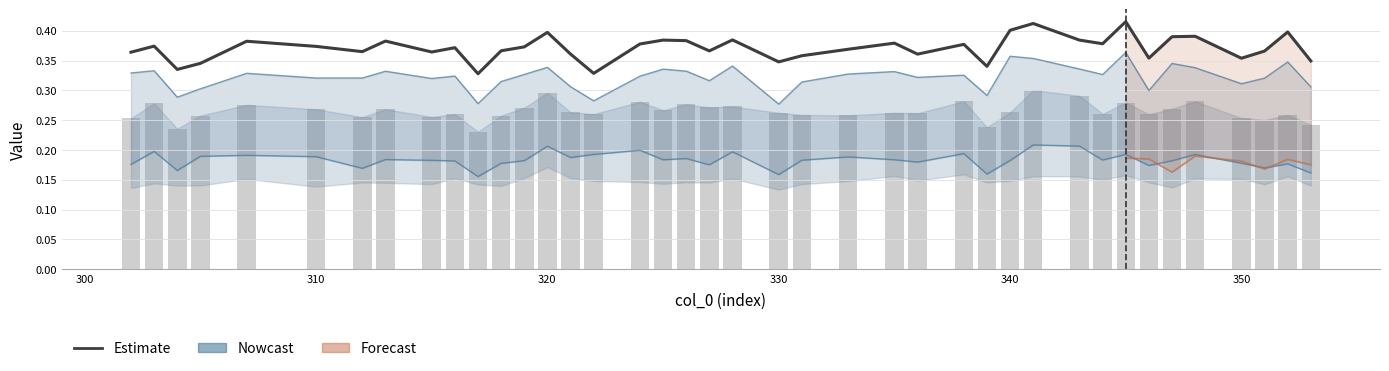

Reading right to left, extract all data points from this chart.

col_1: 0.3	0.4	0.4	0.4	0.4	0.4	0.4	0.4	0.4	0.4	0.4	0.4	0.3	0.4	0.4	0.4	0.4	0.4	0.3	0.4	0.4	0.4	0.4	0.4	0.3	0.4	0.4	0.4	0.4	0.3	0.4	0.4	0.4	0.4	0.4	0.4	0.3	0.3	0.4	0.4
col_2: 0.2	0.2	0.2	0.2	0.2	0.2	0.2	0.2	0.2	0.2	0.2	0.2	0.2	0.2	0.2	0.2	0.2	0.2	0.2	0.2	0.2	0.2	0.2	0.2	0.2	0.2	0.2	0.2	0.2	0.2	0.2	0.2	0.2	0.2	0.2	0.2	0.2	0.2	0.2	0.2
col_4: 0.2	0.3	0.3	0.3	0.3	0.3	0.3	0.3	0.3	0.3	0.3	0.3	0.2	0.3	0.3	0.3	0.3	0.3	0.3	0.3	0.3	0.3	0.3	0.3	0.3	0.3	0.3	0.3	0.3	0.2	0.3	0.3	0.3	0.3	0.3	0.3	0.3	0.2	0.3	0.3
col_5: 0.3	0.3	0.3	0.3	0.3	0.3	0.3	0.4	0.3	0.3	0.4	0.4	0.3	0.3	0.3	0.3	0.3	0.3	0.3	0.3	0.3	0.3	0.3	0.3	0.3	0.3	0.3	0.3	0.3	0.3	0.3	0.3	0.3	0.3	0.3	0.3	0.3	0.3	0.3	0.3